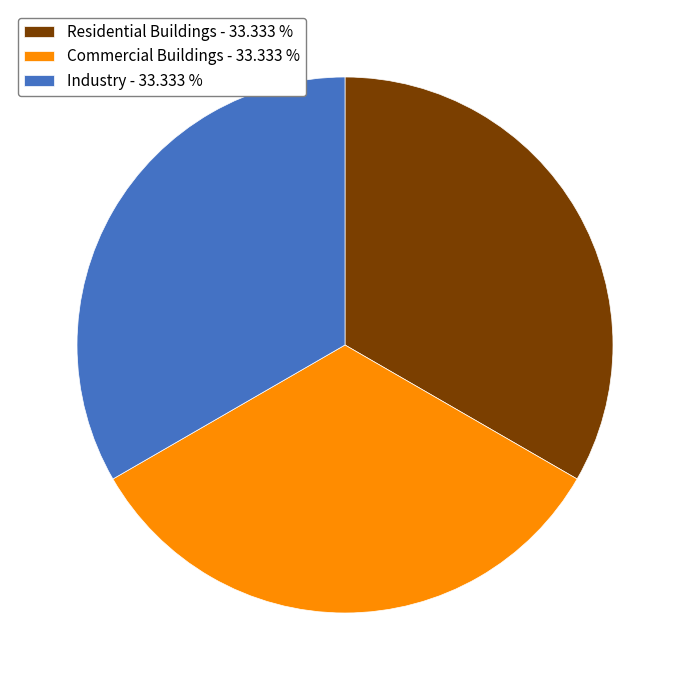

Is the sum of Residential Buildings - 33.333 % and Commercial Buildings - 33.333 % greater than half?

Yes